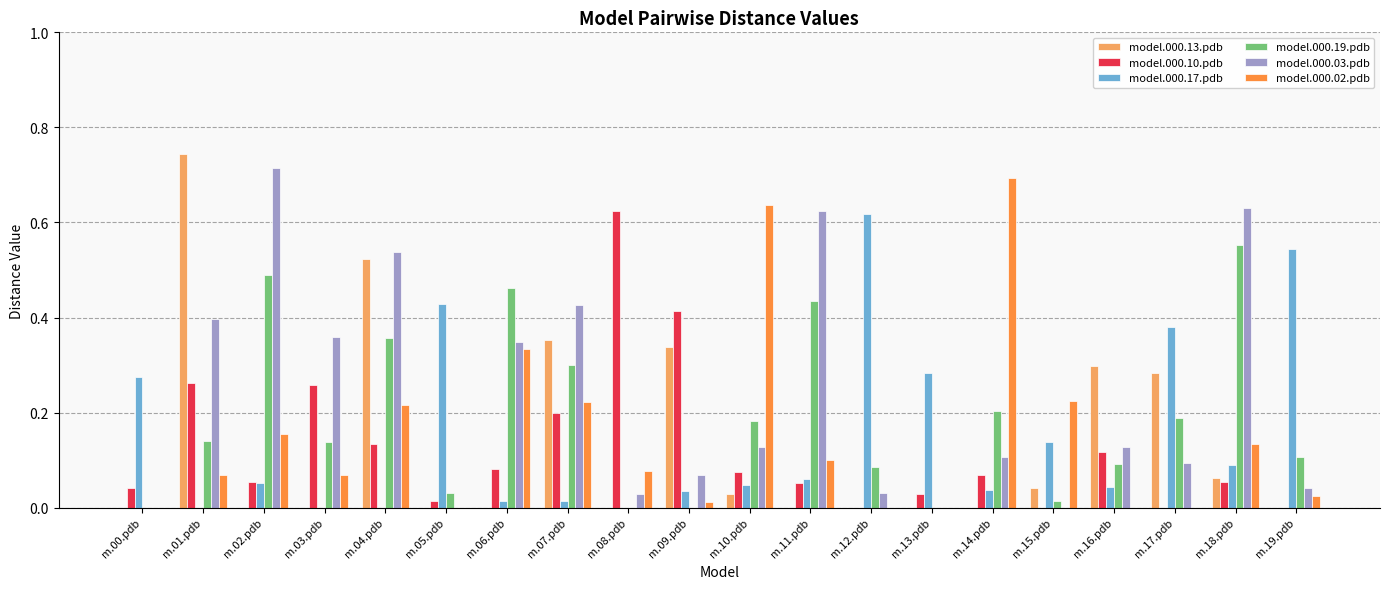

At which category is the sum across all series the highest?

m.04.pdb